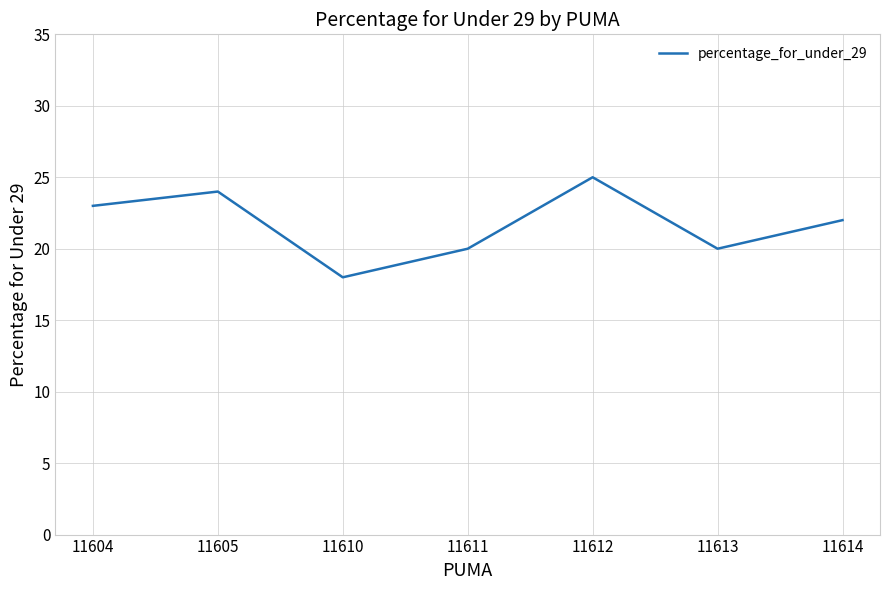

What is the average value?

22